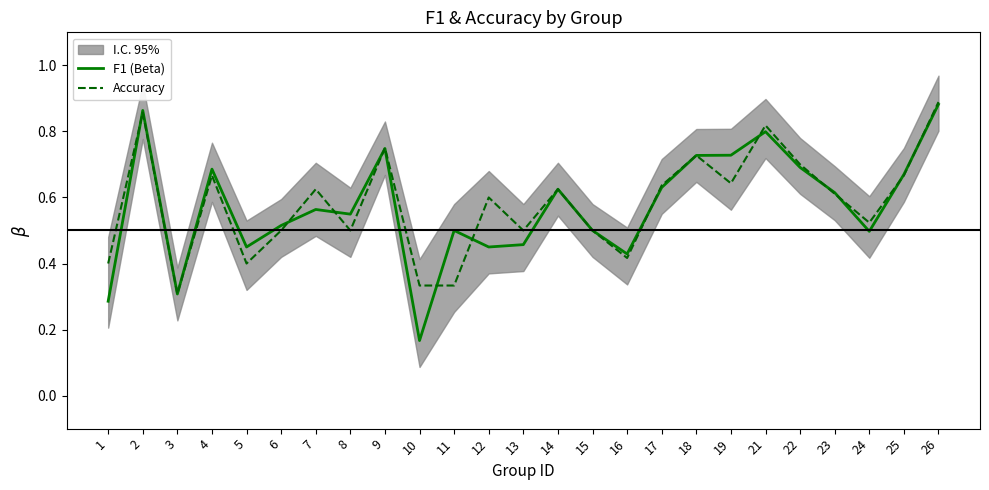

At which category does the chart reach its minimum across all series?

10